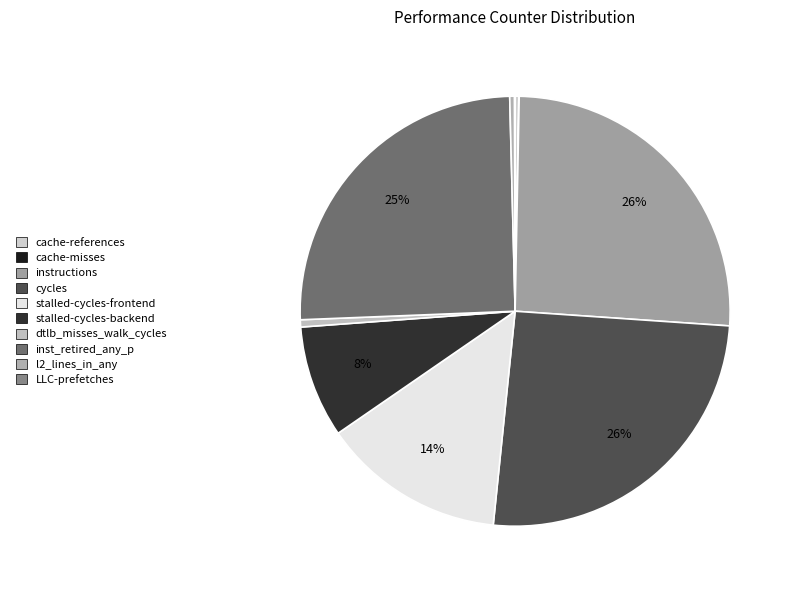

What percentage is NOT represented by l2_lines_in_any?

99.6%